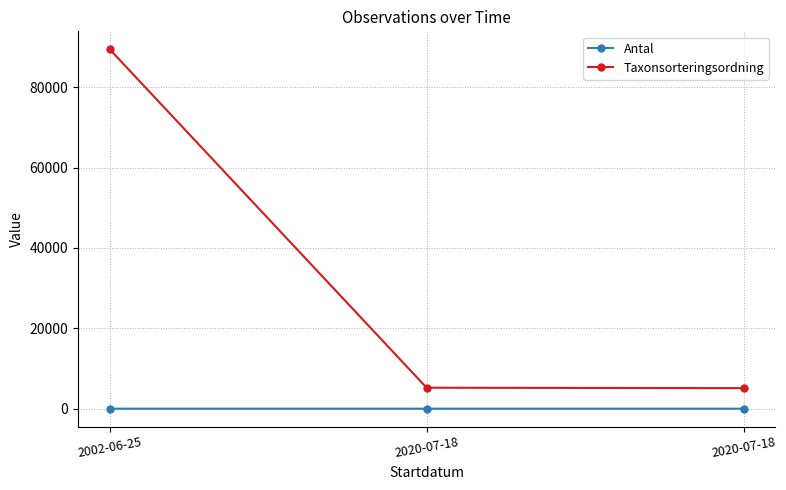

True or false: Taxonsorteringsordning has a value of 5219 at 2020-07-18.

True